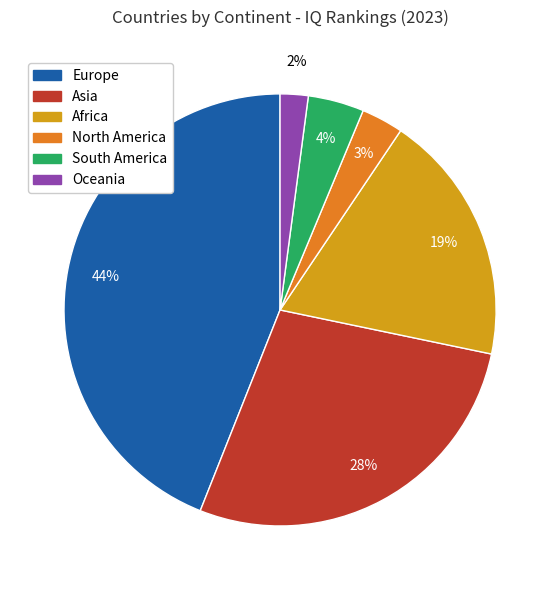

To the nearest percent, what is the difference between the largest and smallest slice percentages?

42%